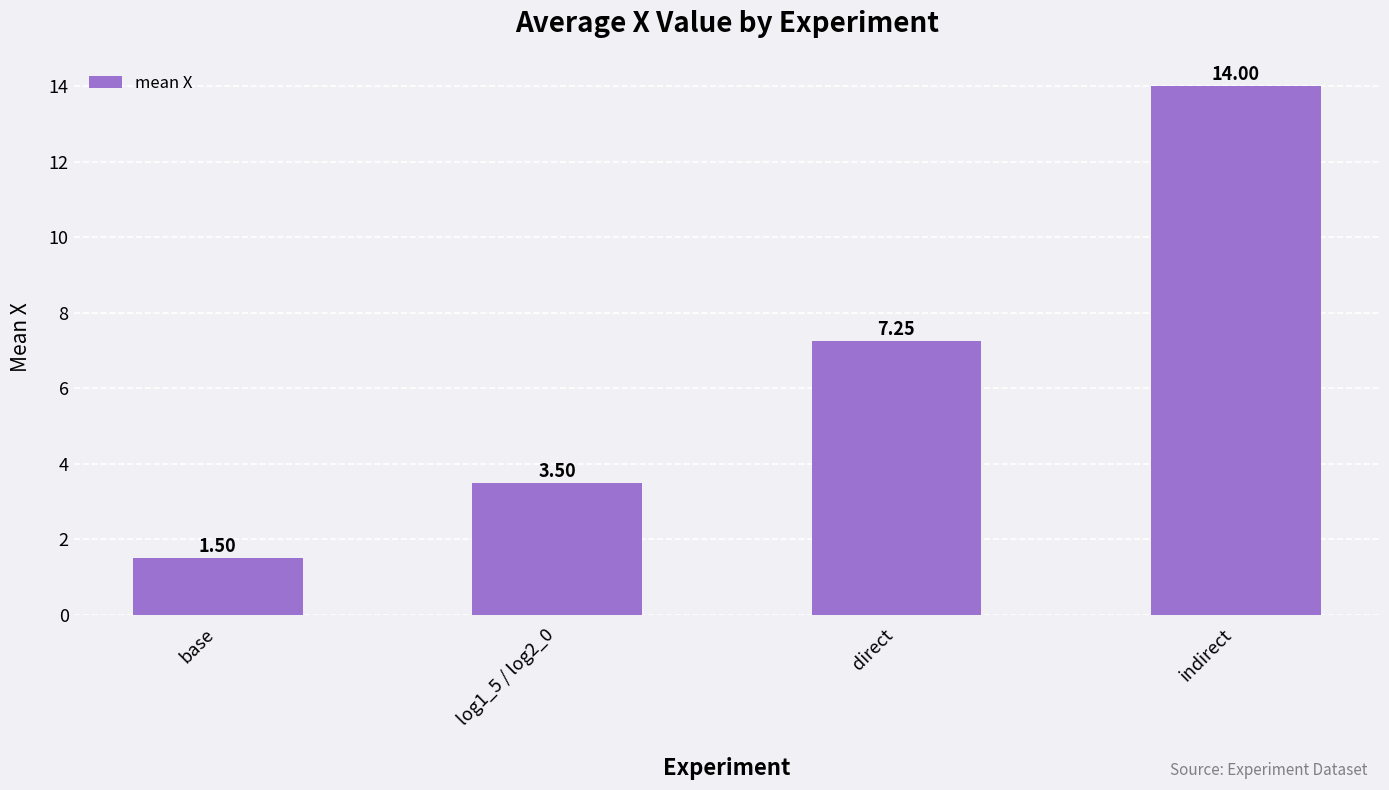

Rank the categories by value from highest to lowest.

indirect, direct, log1_5 / log2_0, base